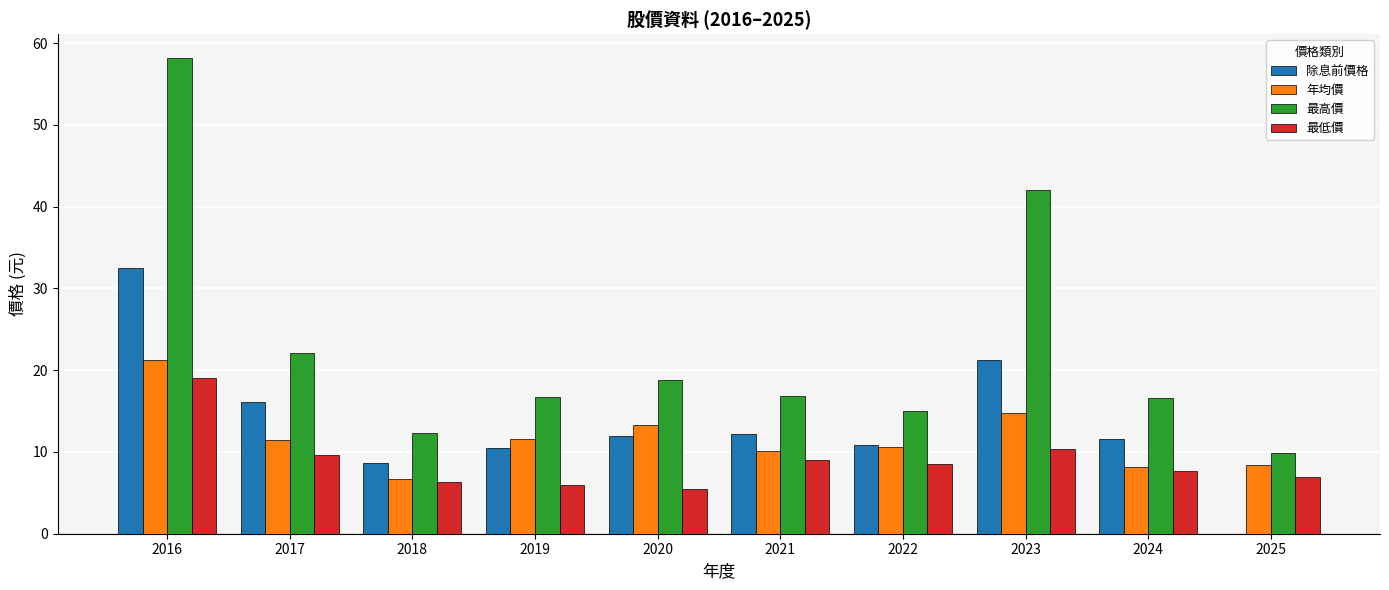

Which series has the largest total across all categories?

最高價